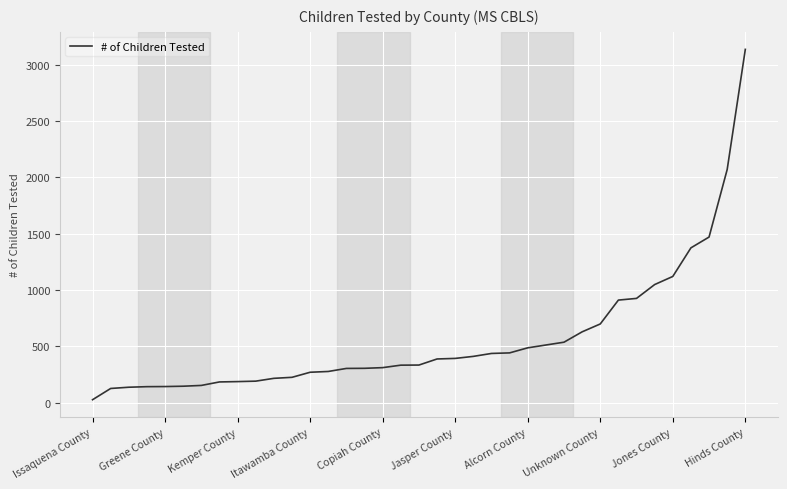

What is the difference between the maximum and minimum values?

3112